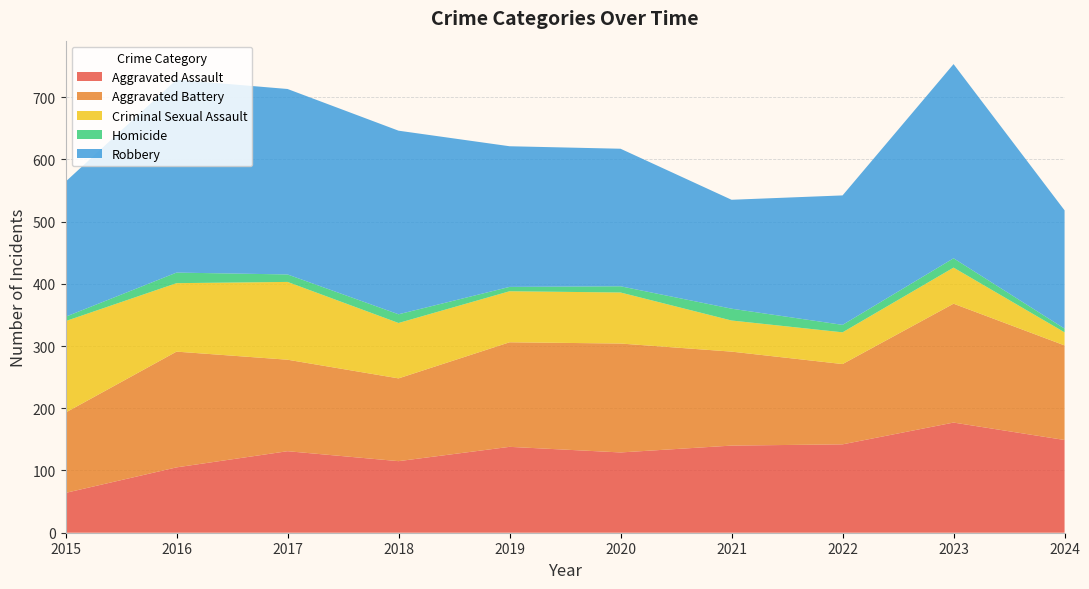

Reading left to right, list all the values displayed in this chart.

Aggravated Assault: 64	105	131	115	138	129	140	142	177	149
Aggravated Battery: 129	186	147	133	168	175	151	129	191	152
Criminal Sexual Assault: 147	110	125	89	82	82	50	51	58	21
Homicide: 7	17	12	14	7	10	19	12	15	6
Robbery: 217	310	298	295	226	221	175	208	312	190